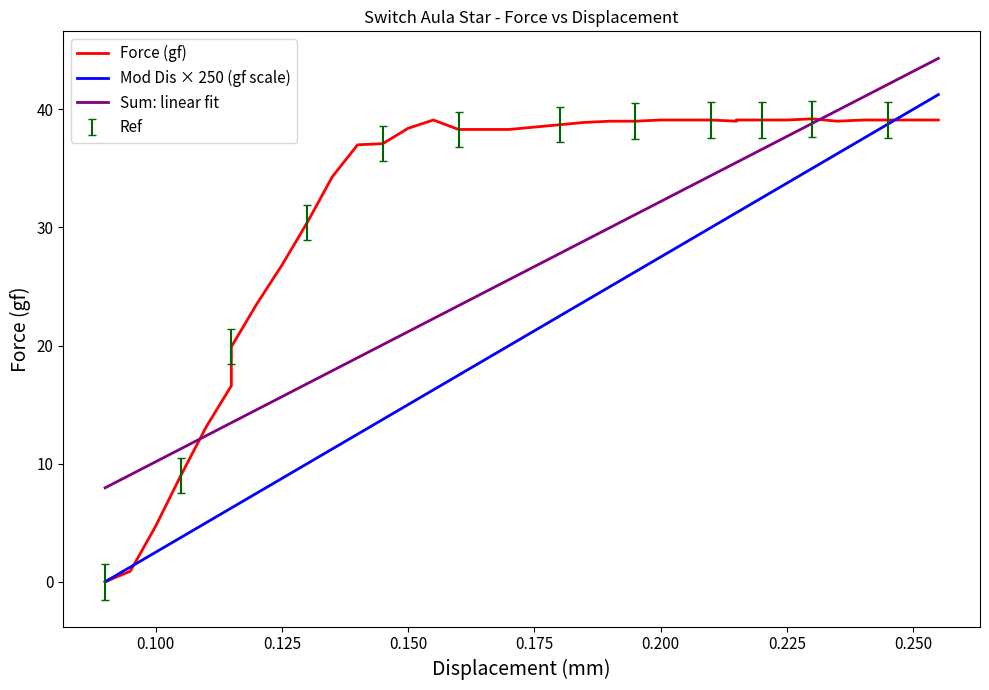

The value of Force (gf) at 0.200 is 23.1. True or false?

False